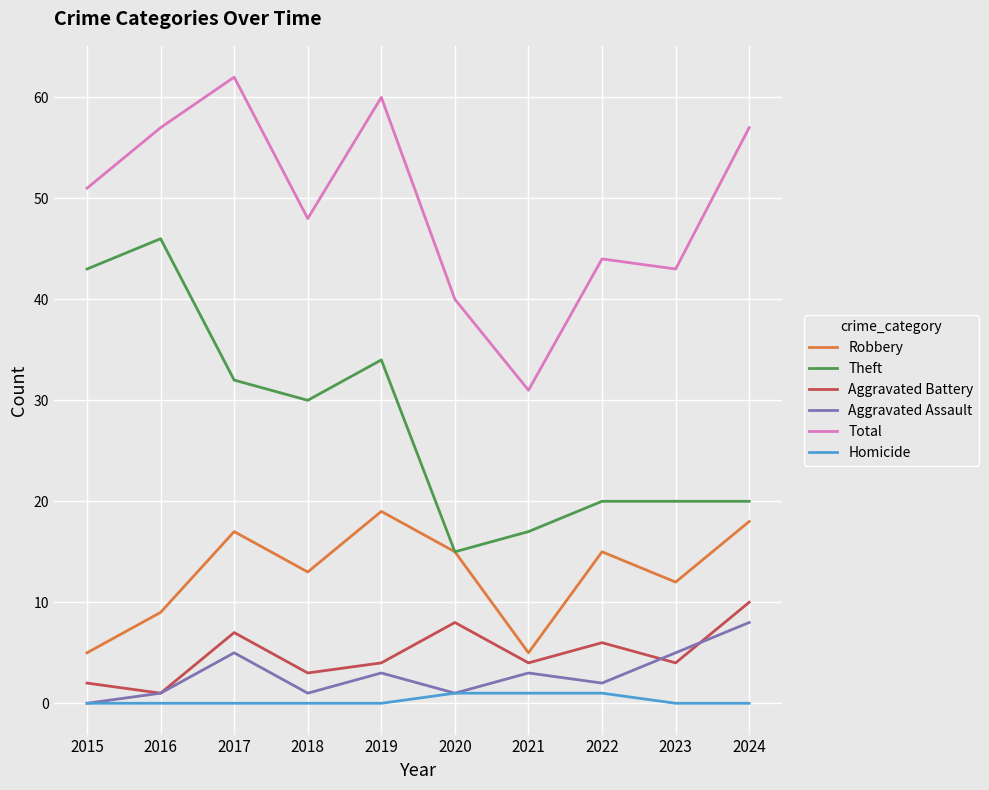

How many values in the Robbery series are below 15?

5